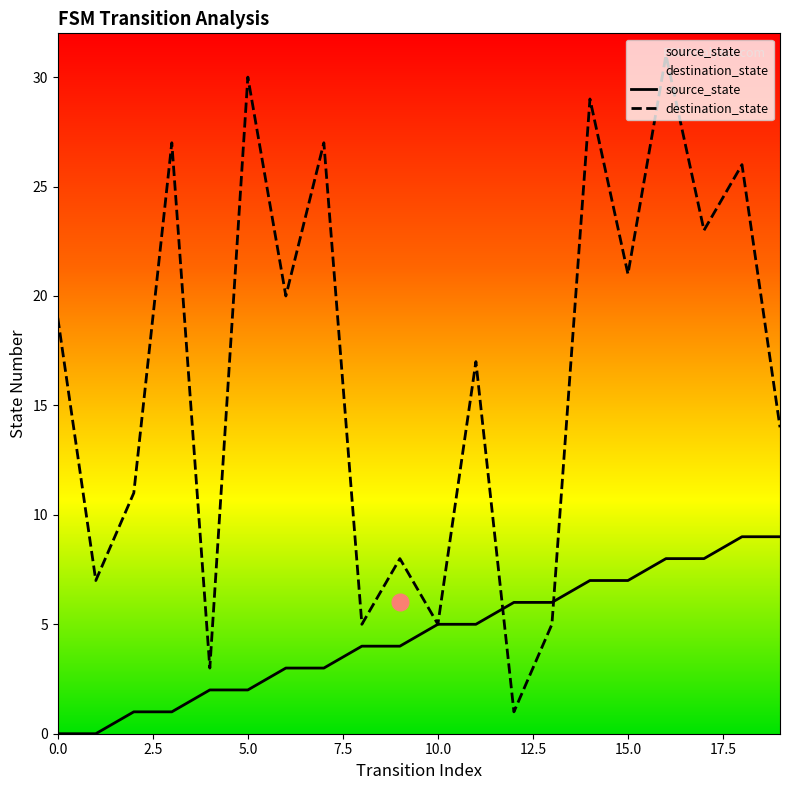

Between which two adjacent categories do destination_state and source_state first intersect?

11 and 12